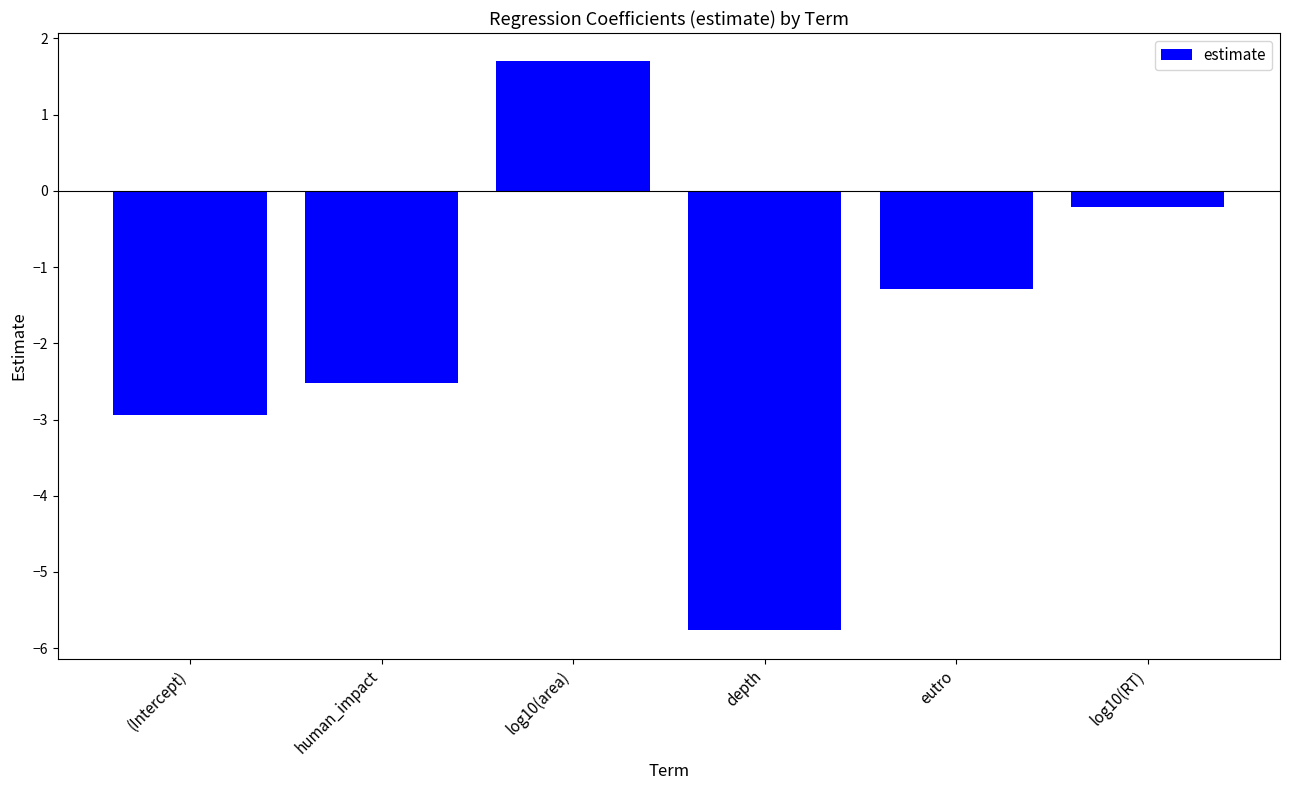

List the labels in order of value, smallest first.

depth, (Intercept), human_impact, eutro, log10(RT), log10(area)